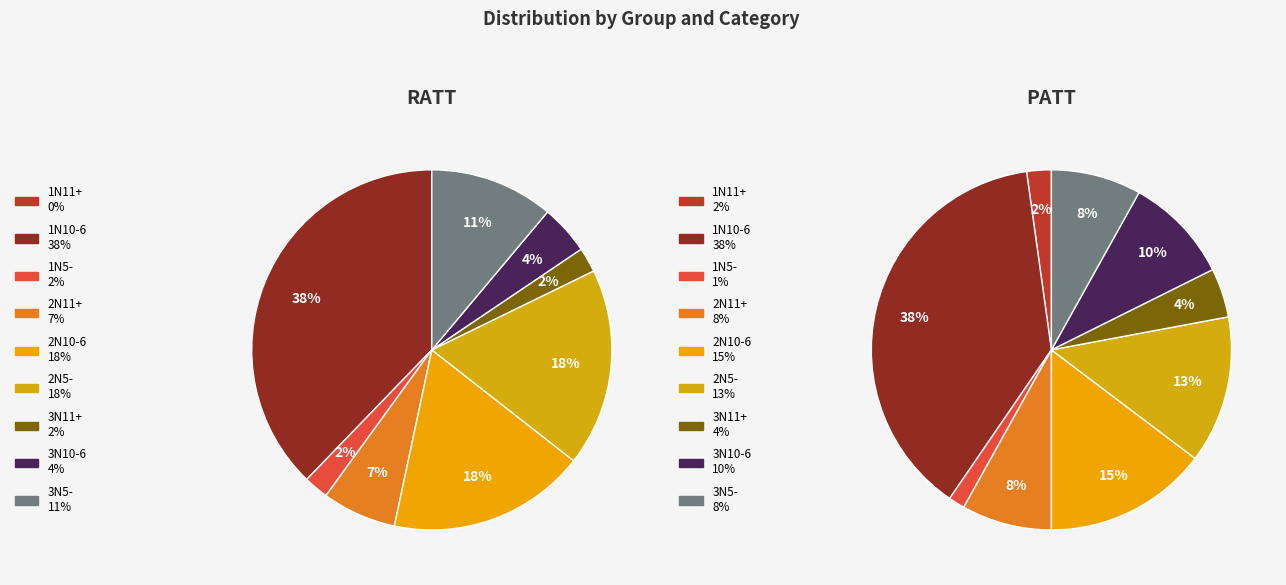

Is there a majority slice in this chart?

No